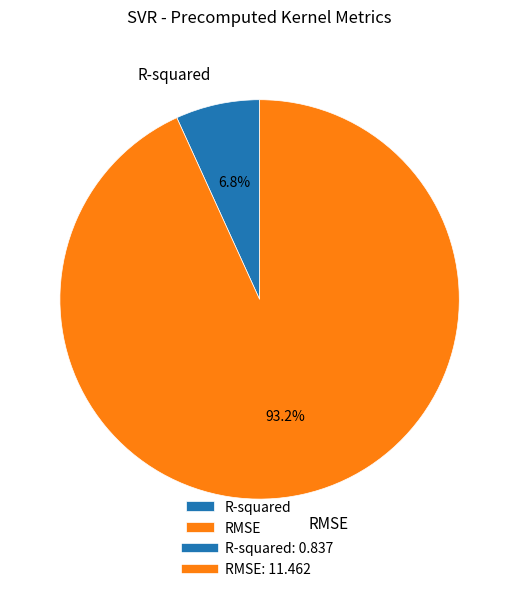

Which slice is the smallest?

R-squared